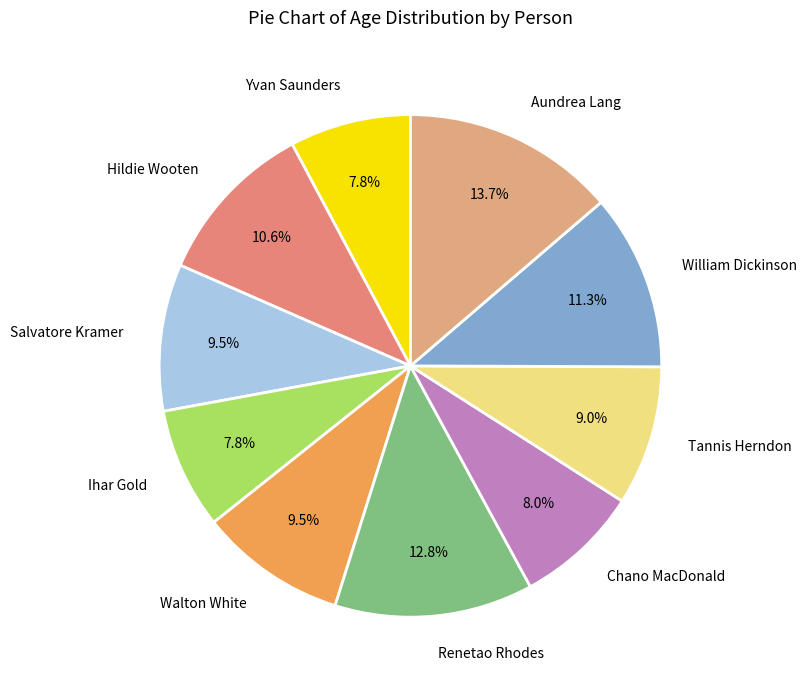

To the nearest percent, what percentage of the pie is Ihar Gold?

8%